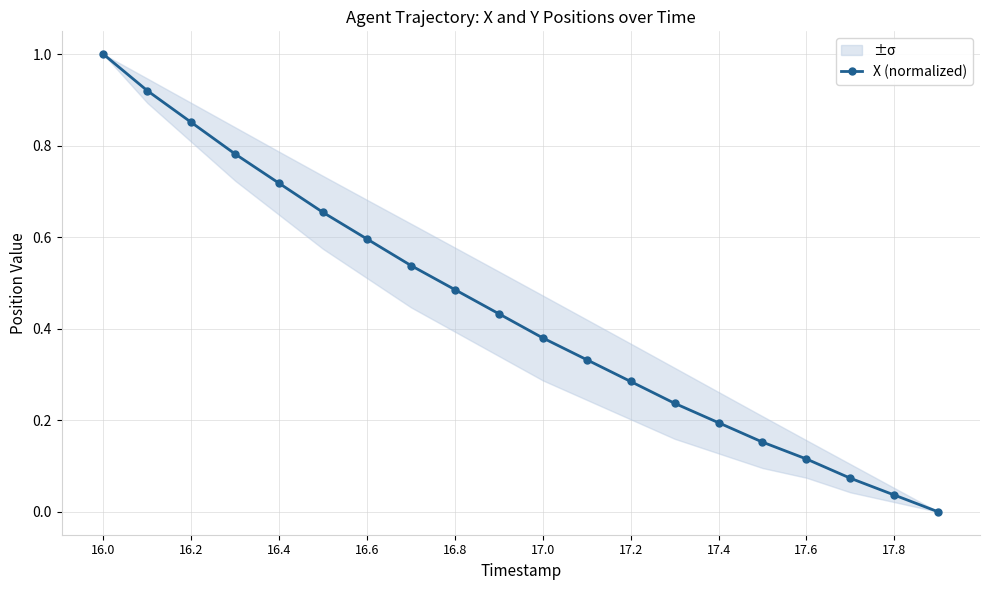

What is the value of the 1st point from the left?

1.0